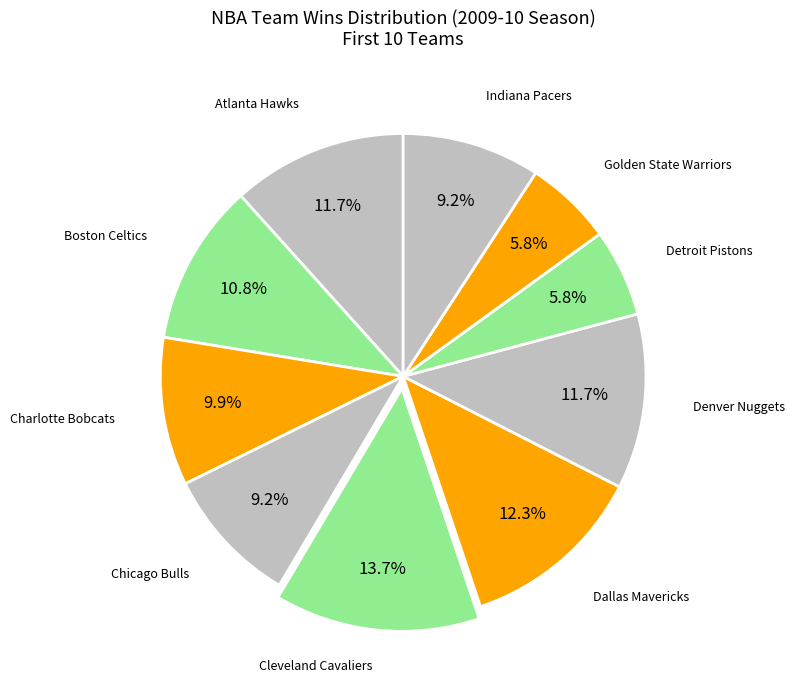

What percentage do Denver Nuggets and Dallas Mavericks together represent?

24.0%